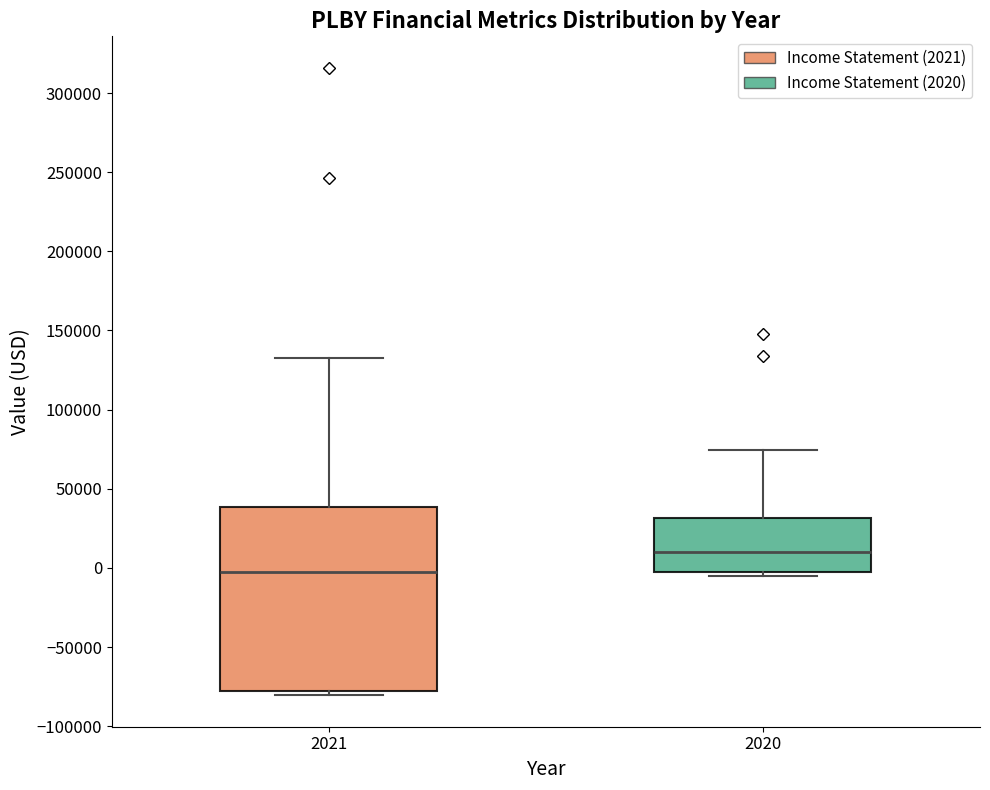

Which box is the tallest, from its lower edge to its upper edge?

2021